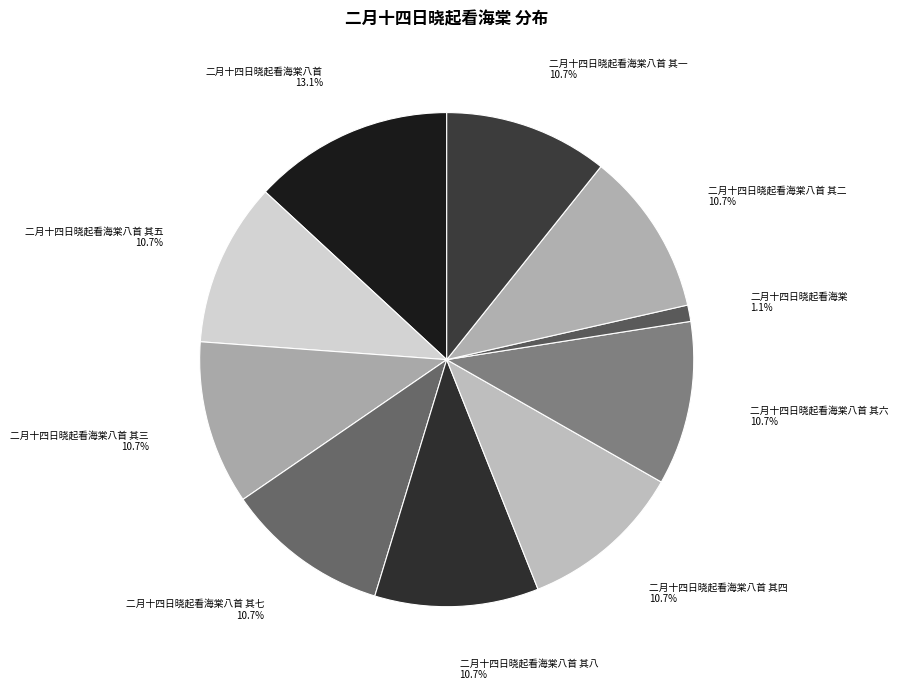

Which has a higher value, 二月十四日晓起看海棠八首 or 二月十四日晓起看海棠八首 其六?

二月十四日晓起看海棠八首